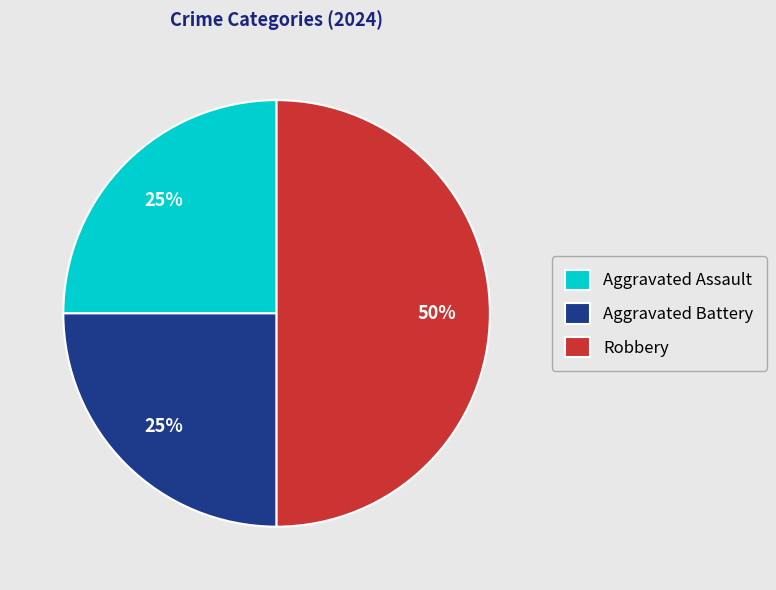

What percentage is the Aggravated Assault slice, to the nearest percent?

25%